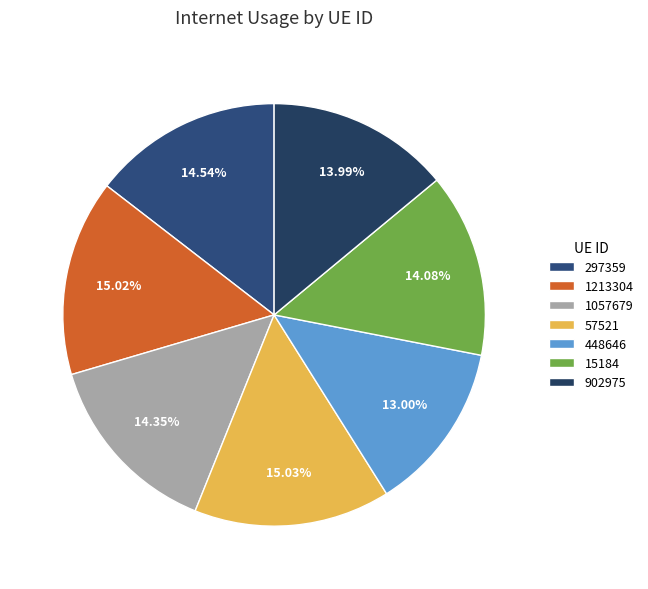

The 297359 slice represents 4% of the pie. True or false?

False